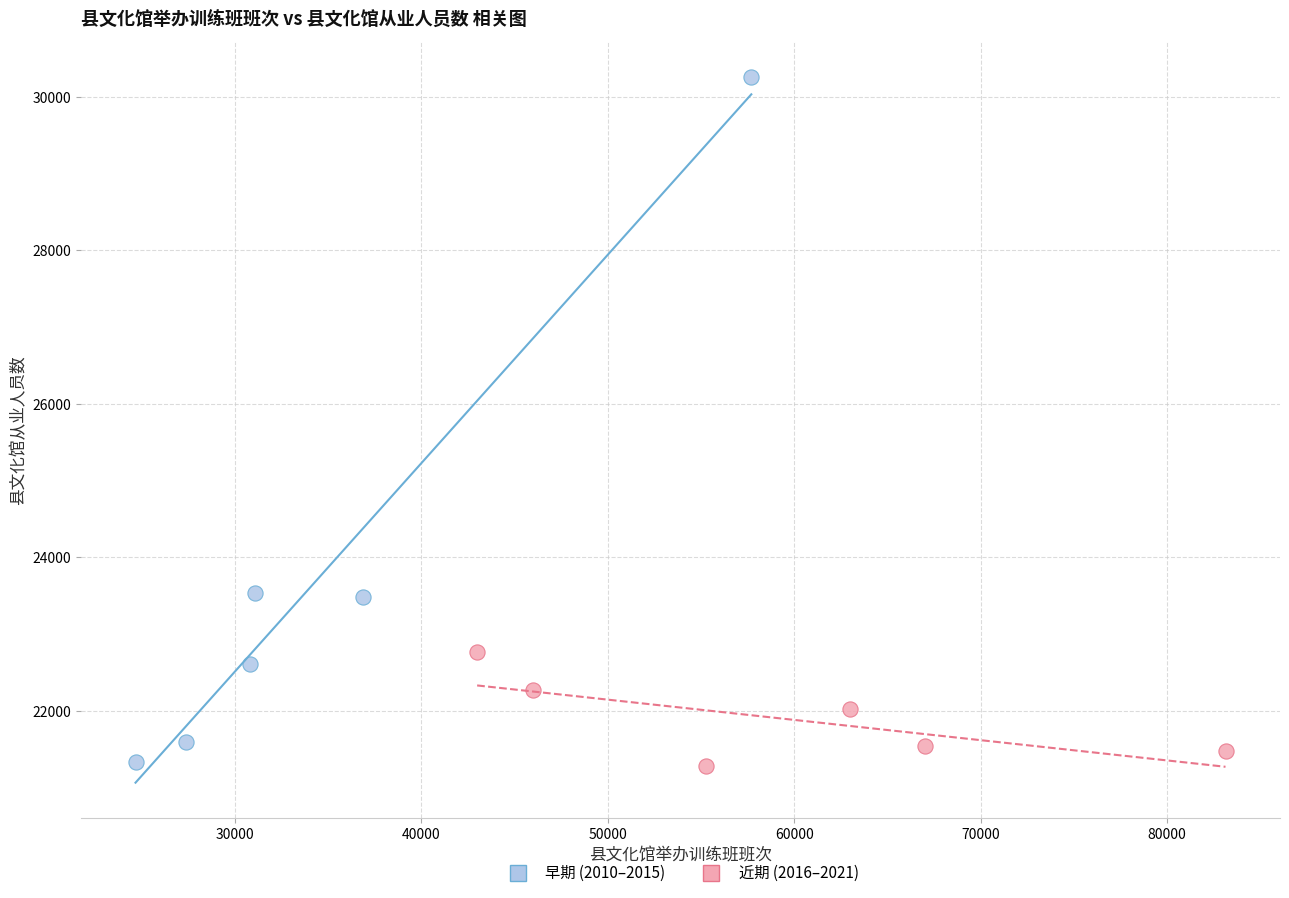

Which series reaches the maximum Y coordinate?

早期 (2010–2015)